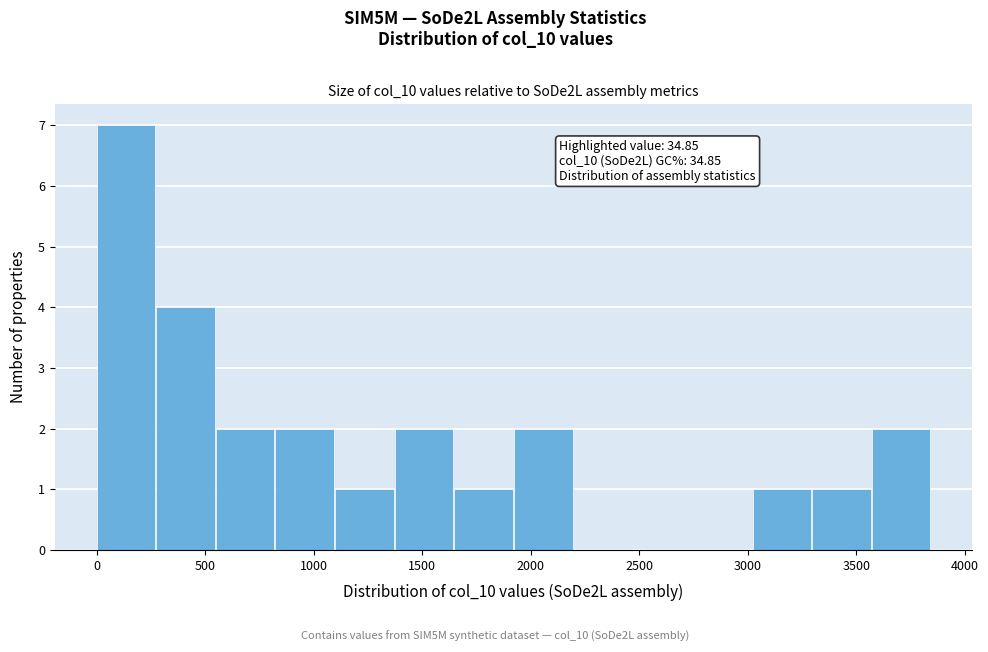

Over which range of the x-axis is the bar tallest?

0 to 250